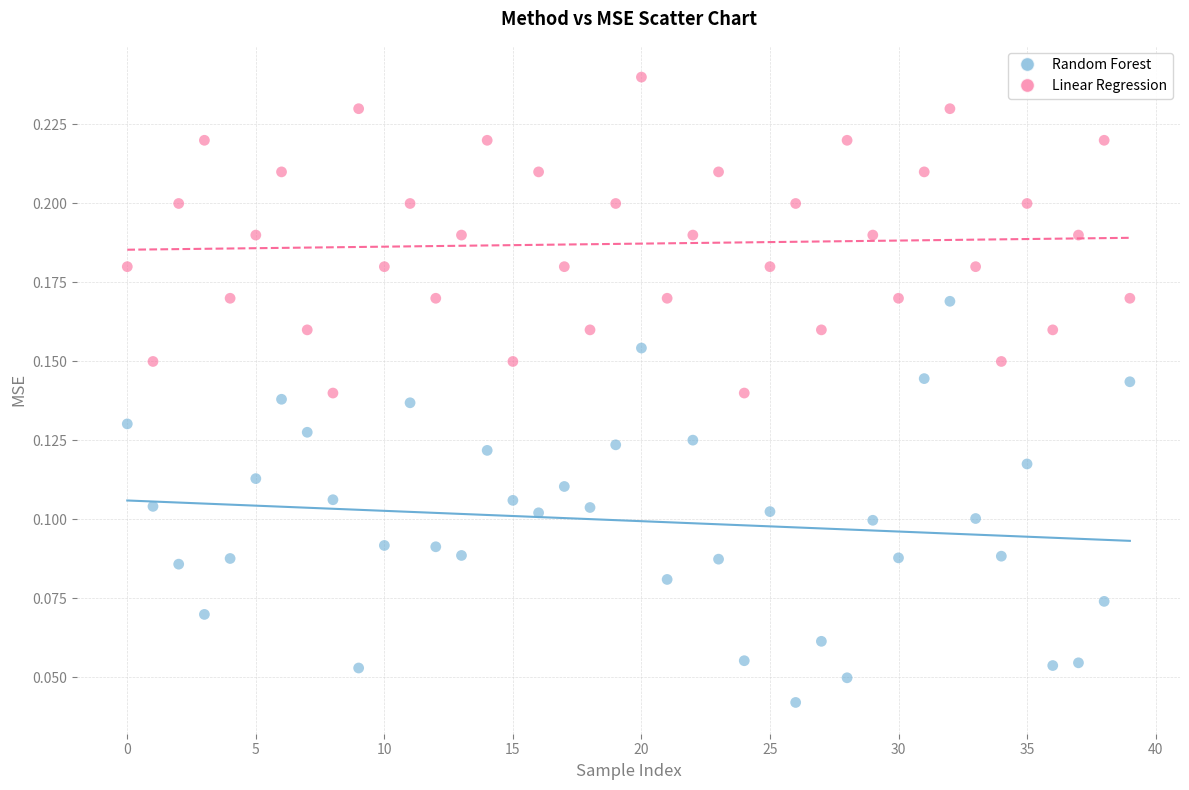

Which series contains the lowest Y value?

Random Forest